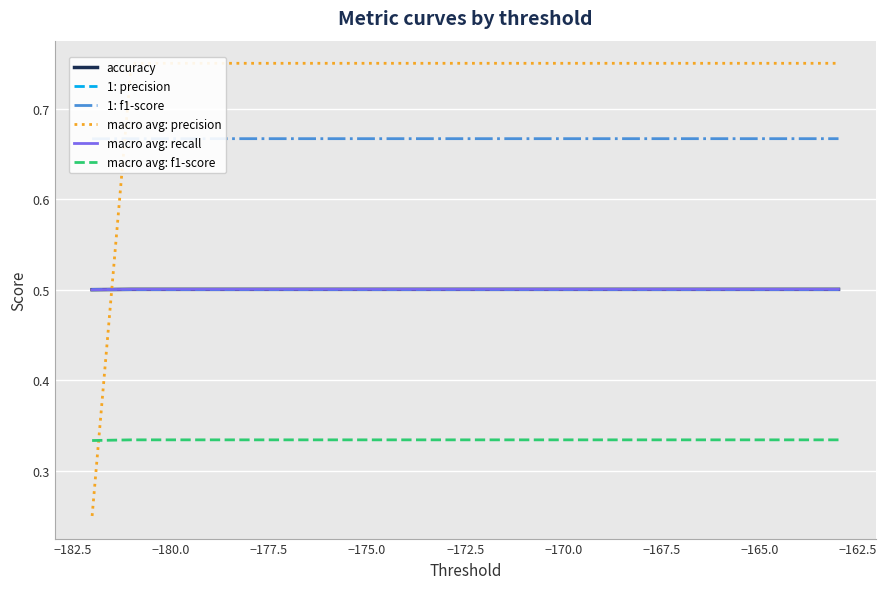

The value of 1: precision at −165.0 is 0.2. True or false?

False